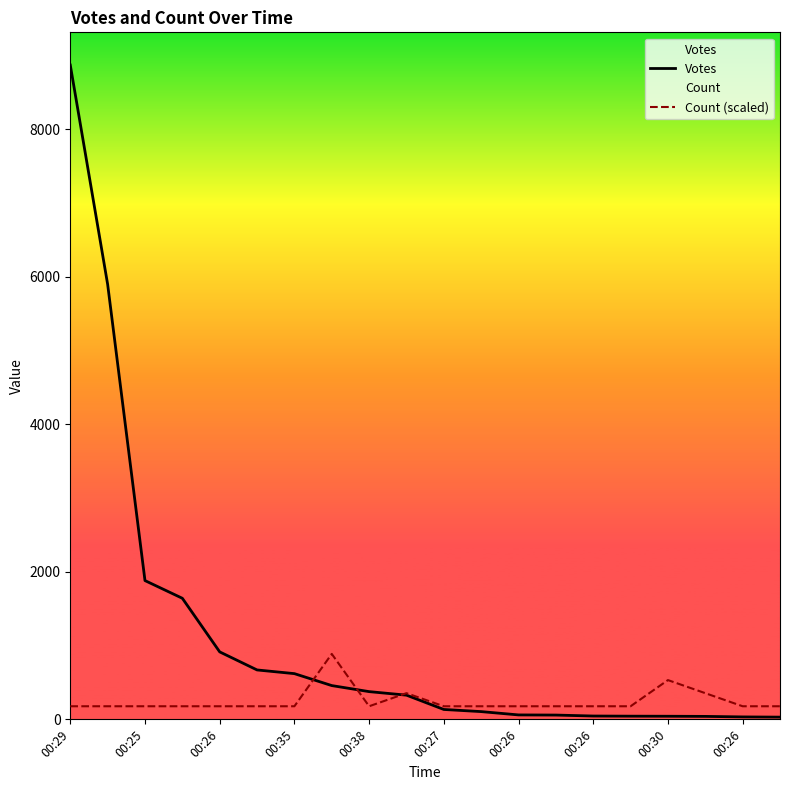

What is the label of the 14th point from the left?

13